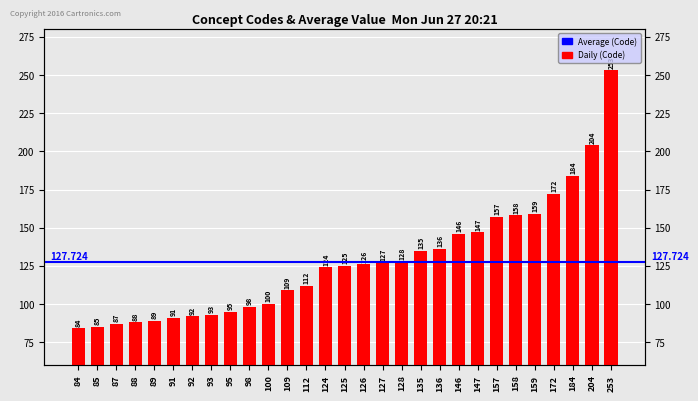

What is the smallest value displayed?

84